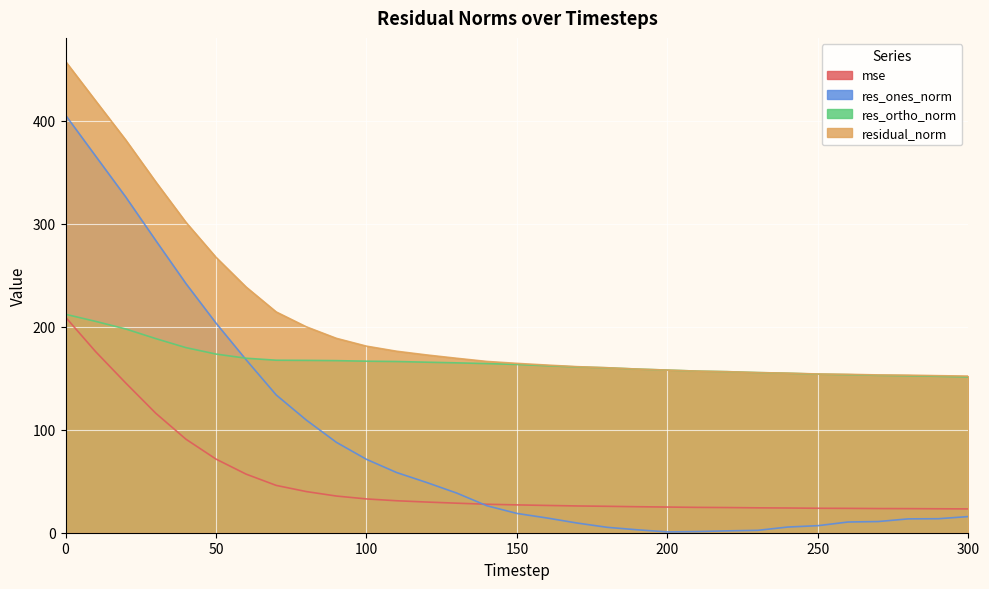

What is the greatest value displayed?

457.5